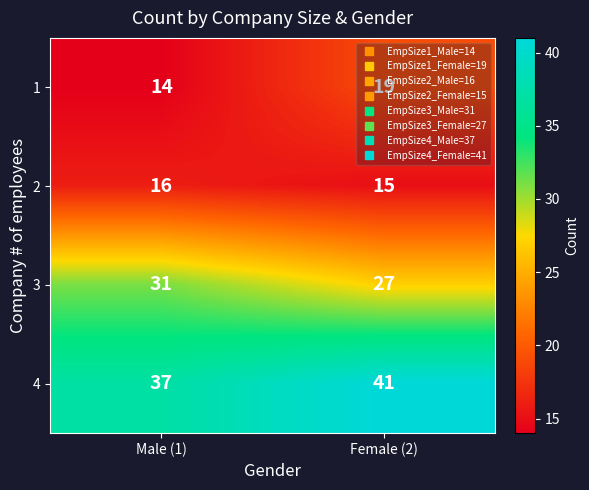

What value does the 3 series have at Male (1)?

31